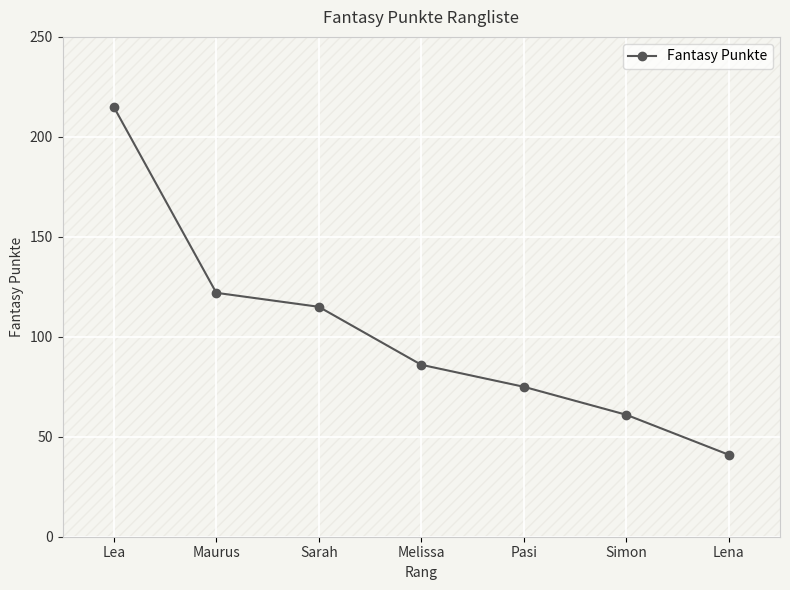

Rank the categories by value from lowest to highest.

Lena, Simon, Pasi, Melissa, Sarah, Maurus, Lea